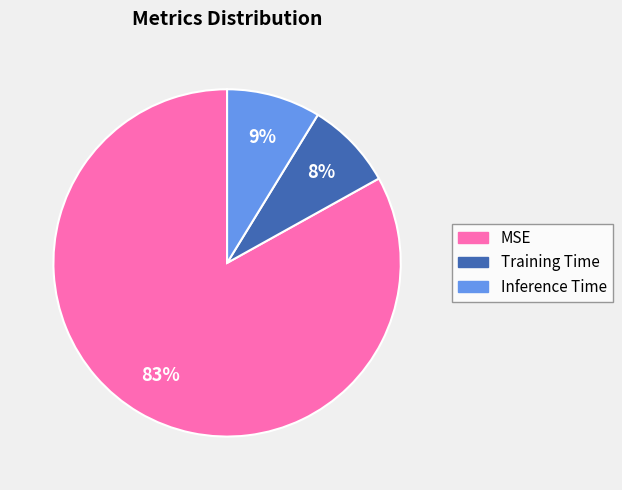

Count the number of slices in the pie.

3